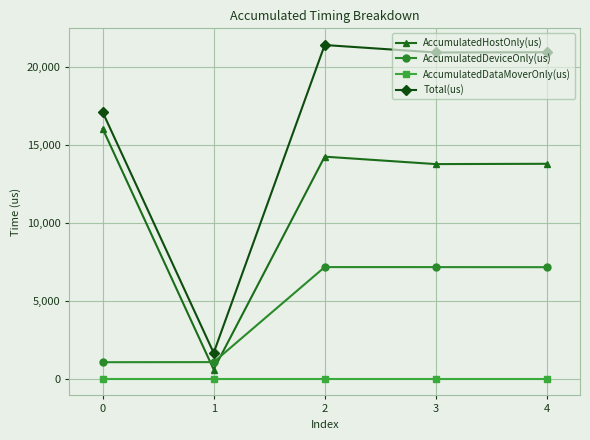

True or false: Total(us) and AccumulatedHostOnly(us) cross at least once.

False